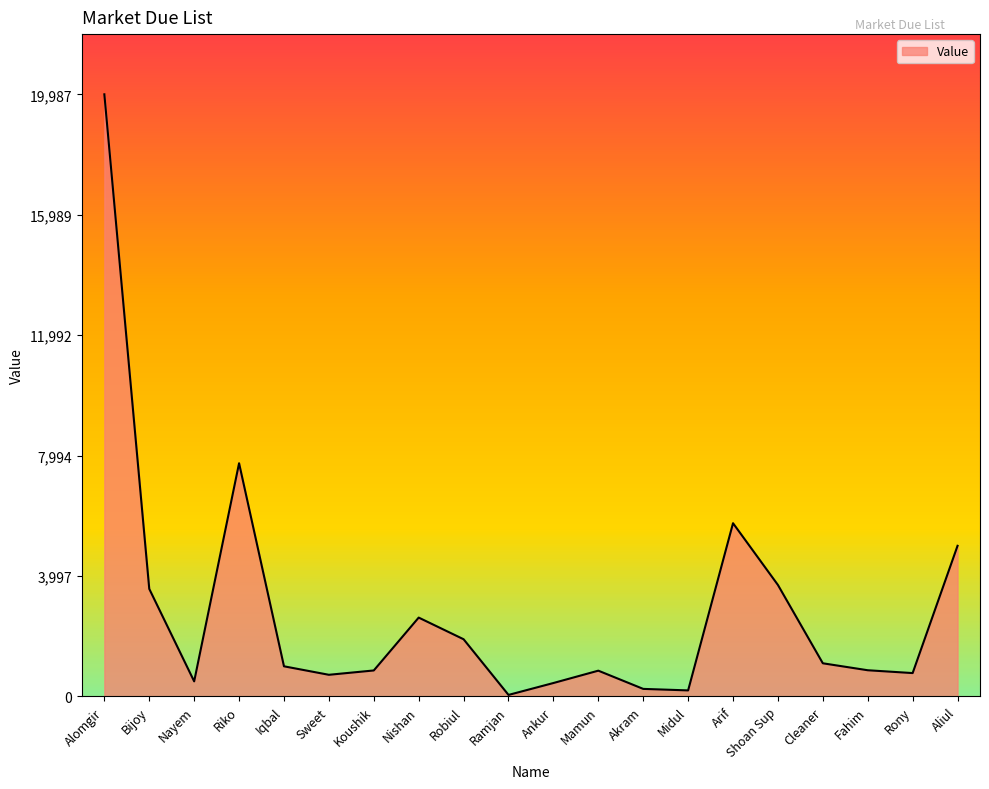

What is the change in value from Nayem to Mamun?

+355